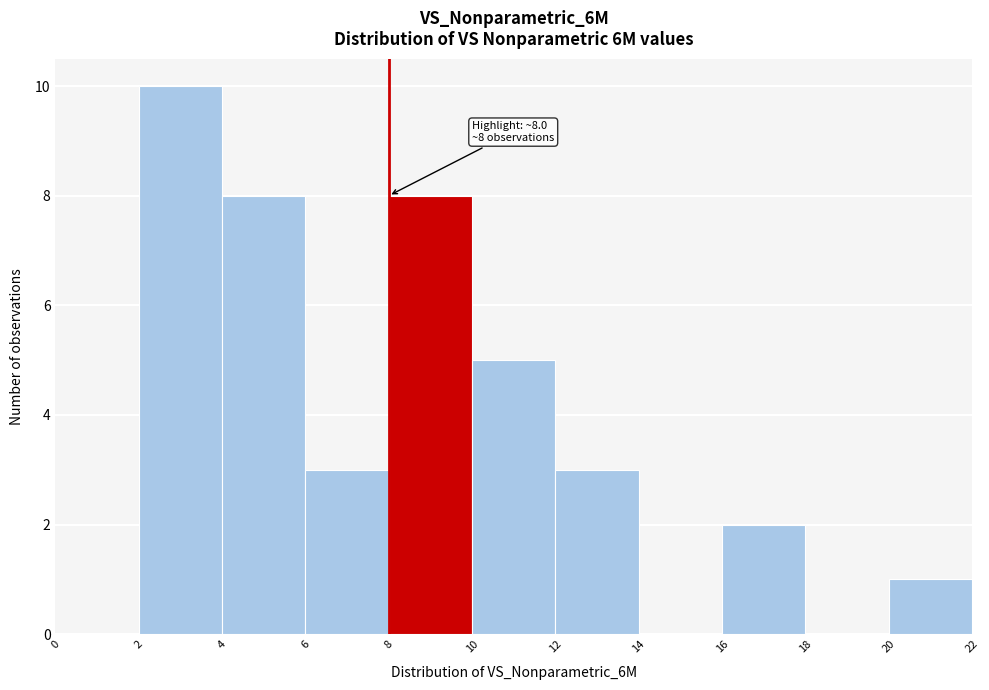

Over which range of the x-axis is the bar tallest?

2 to 4